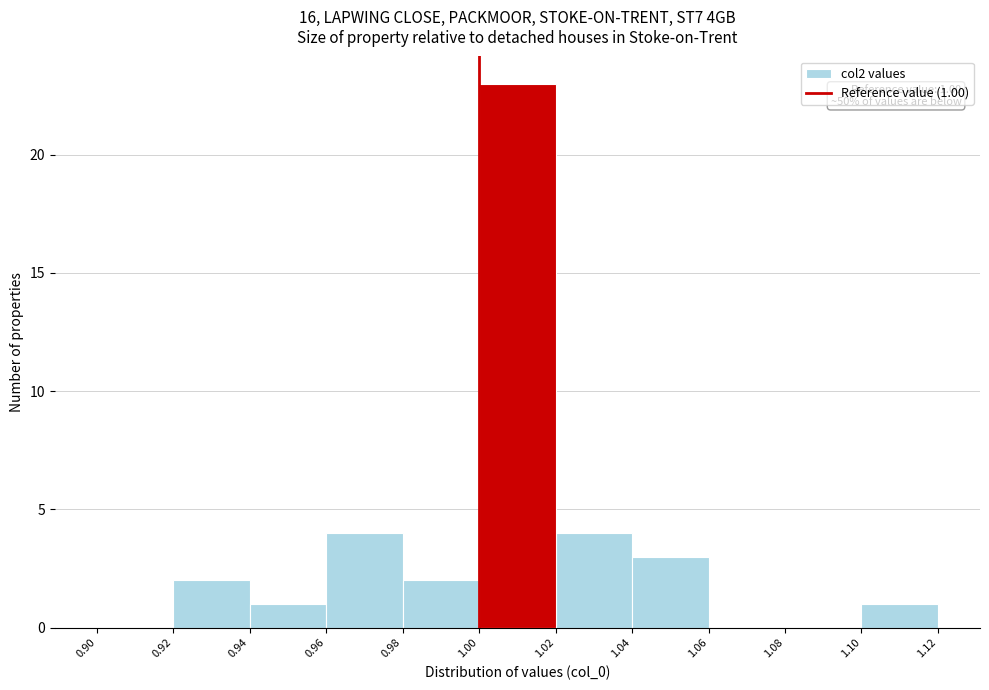

Which range on the x-axis has the tallest bar?

1.00 to 1.02